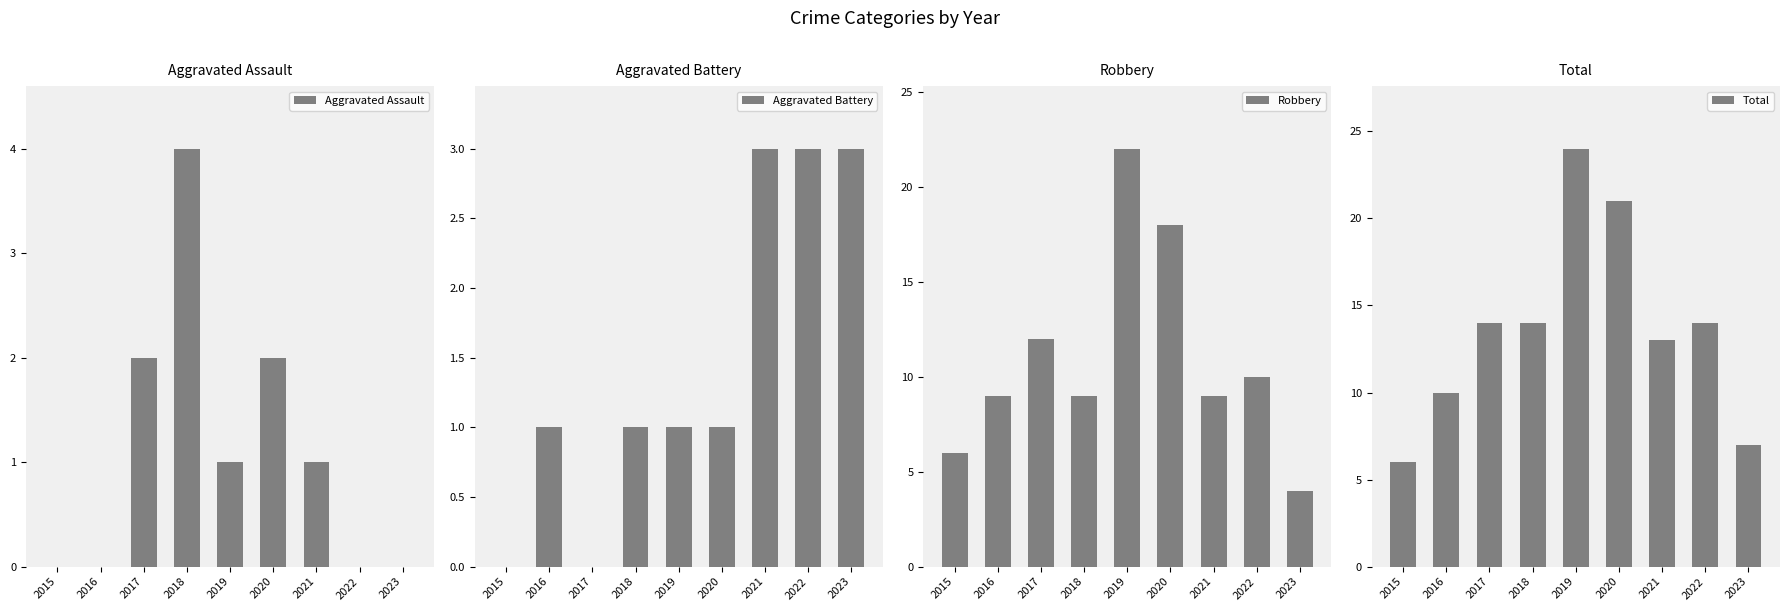

The value of Robbery at 2019 is 22. True or false?

True